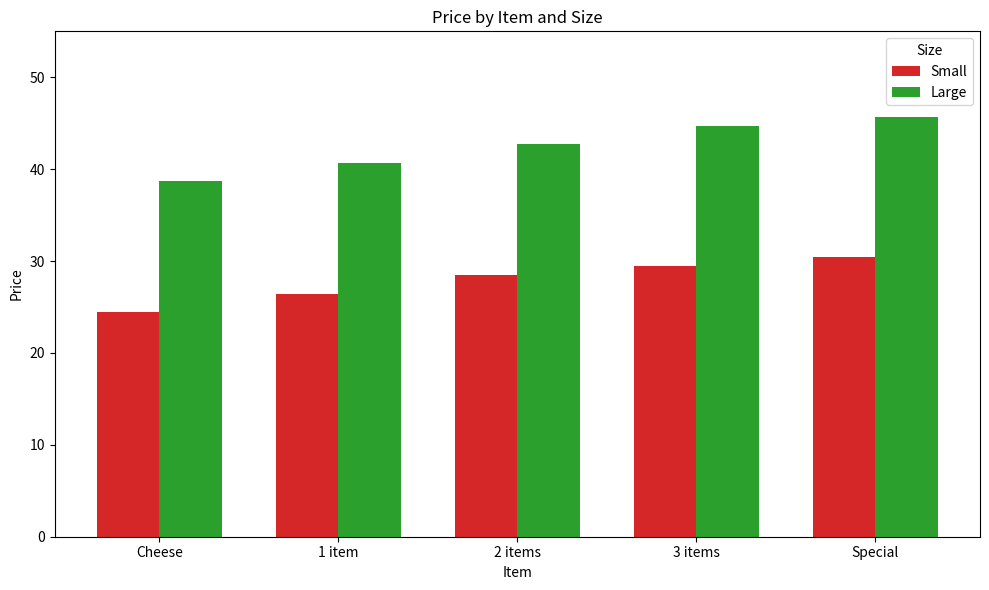

How many bars are there in total?

10